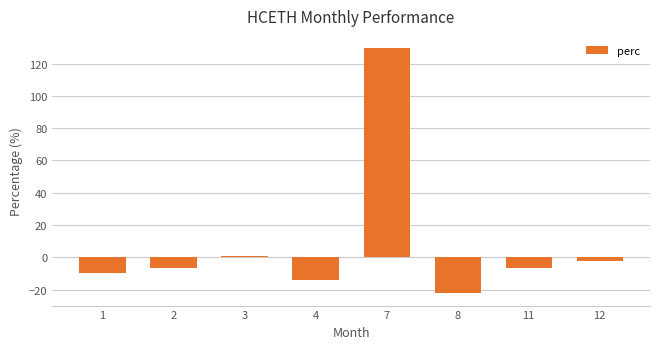

Is it true that the value at 1 is -16.4?

False